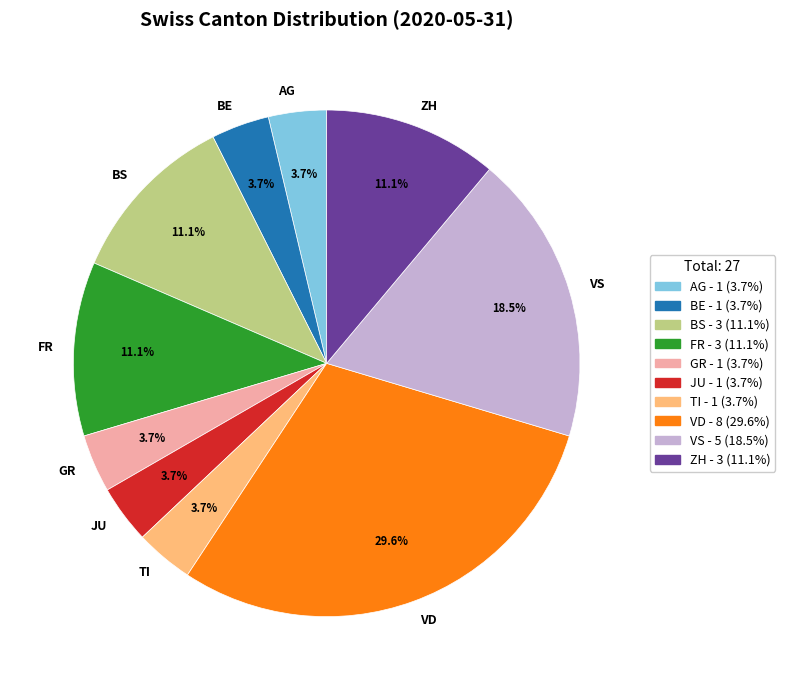

What is the ratio of the value at BE to the value at ZH?

0.3